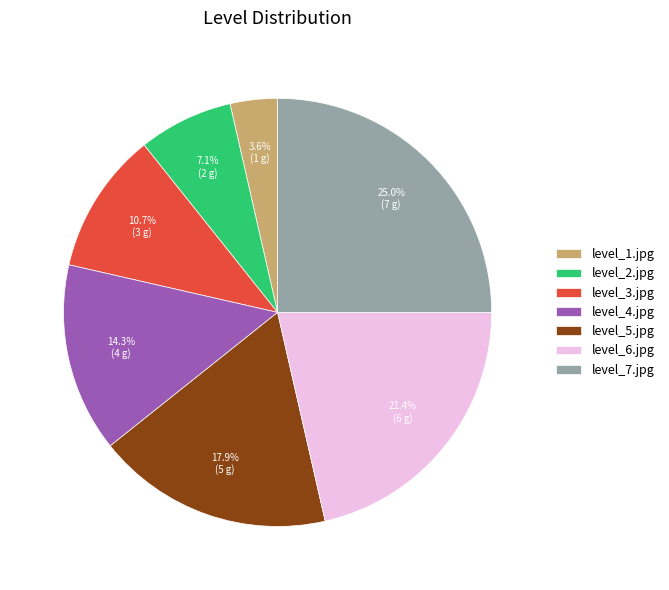

The level_3.jpg slice represents 11% of the pie. True or false?

True